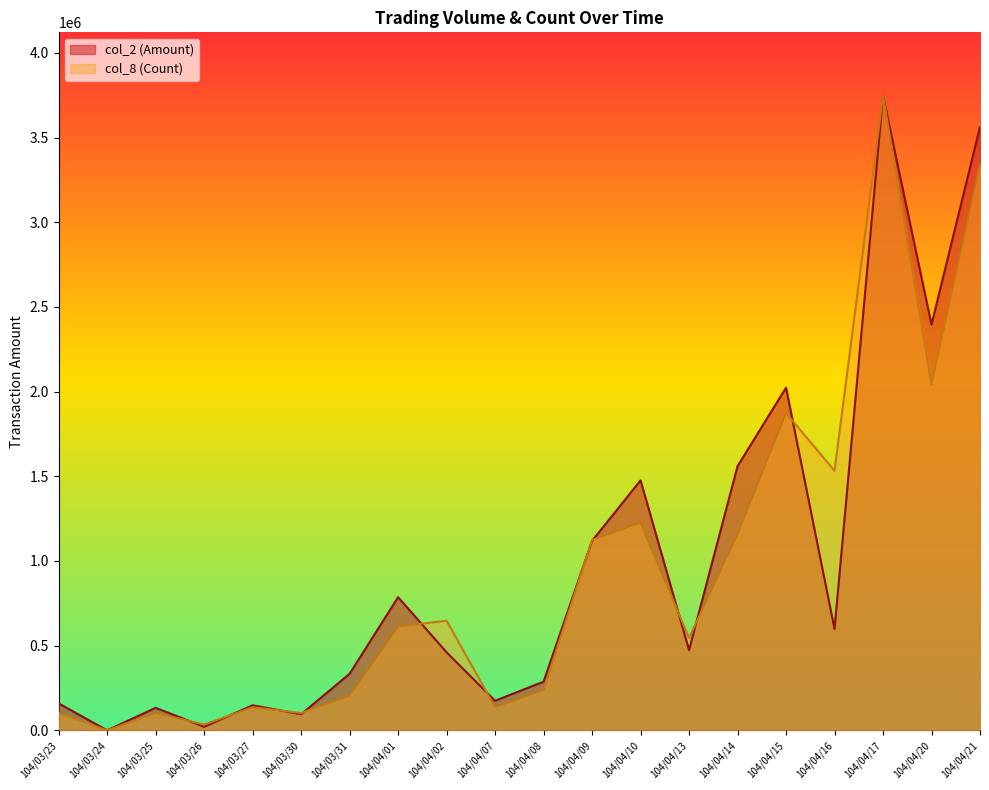

Reading left to right, extract all data points from this chart.

col_2: 104/03/23=159000.0	104/03/24=0.0	104/03/25=132800.0	104/03/26=20800.0	104/03/27=147790.0	104/03/30=94810.0	104/03/31=333880.0	104/04/01=786030.0	104/04/02=460590.0	104/04/07=174420.0	104/04/08=287470.0	104/04/09=1118590.0	104/04/10=1475880.0	104/04/13=473980.0	104/04/14=1559640.0	104/04/15=2023060.0	104/04/16=598760.0	104/04/17=3746640.0	104/04/20=2395910.0	104/04/21=3562090.0
col_8: 104/03/23=102181.1	104/03/24=0.0	104/03/25=102181.1	104/03/26=34060.4	104/03/27=136241.5	104/03/30=102181.1	104/03/31=204362.2	104/04/01=613086.5	104/04/02=647146.9	104/04/07=136241.5	104/04/08=238422.5	104/04/09=1123992.0	104/04/10=1226173.1	104/04/13=544965.8	104/04/14=1158052.4	104/04/15=1873320.0	104/04/16=1532716.4	104/04/17=3746640.0	104/04/20=2043621.8	104/04/21=3337915.6